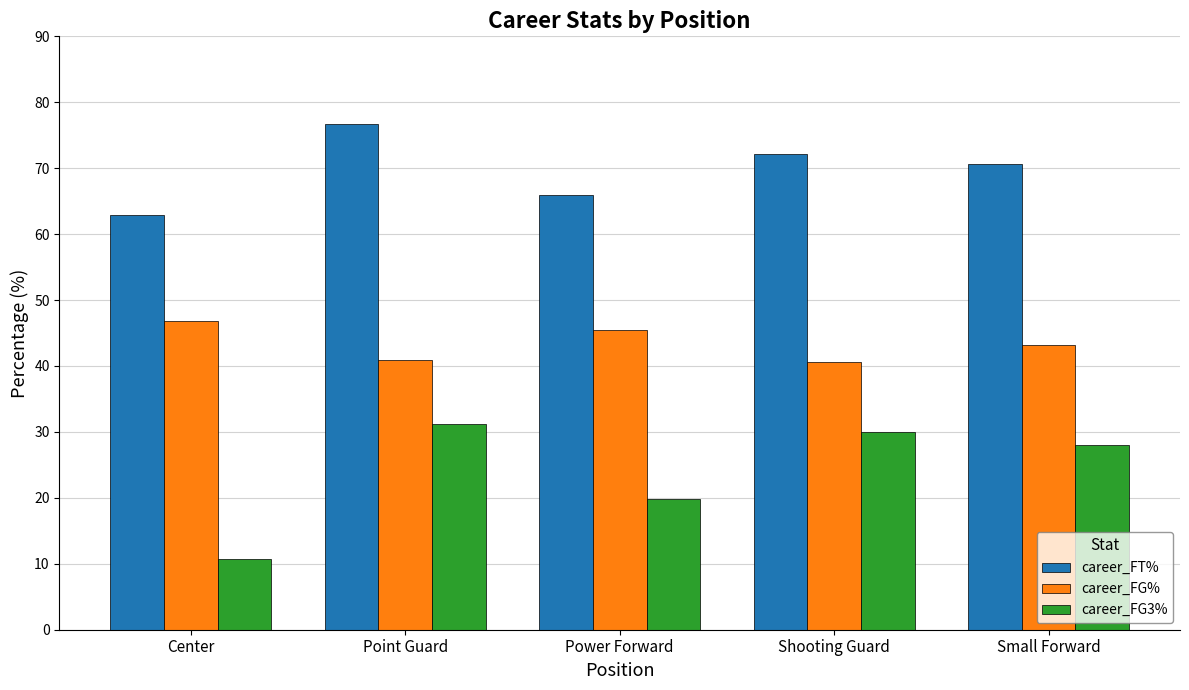

Where is career_FG% nearest to the value 43?

Small Forward